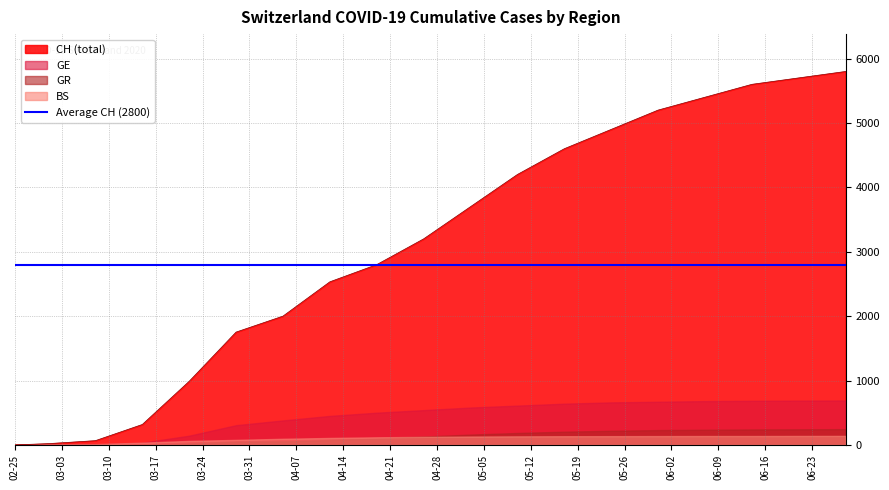

Rank the series at 2020-04-26 from lowest to highest value.

BS, GR, GE, CH